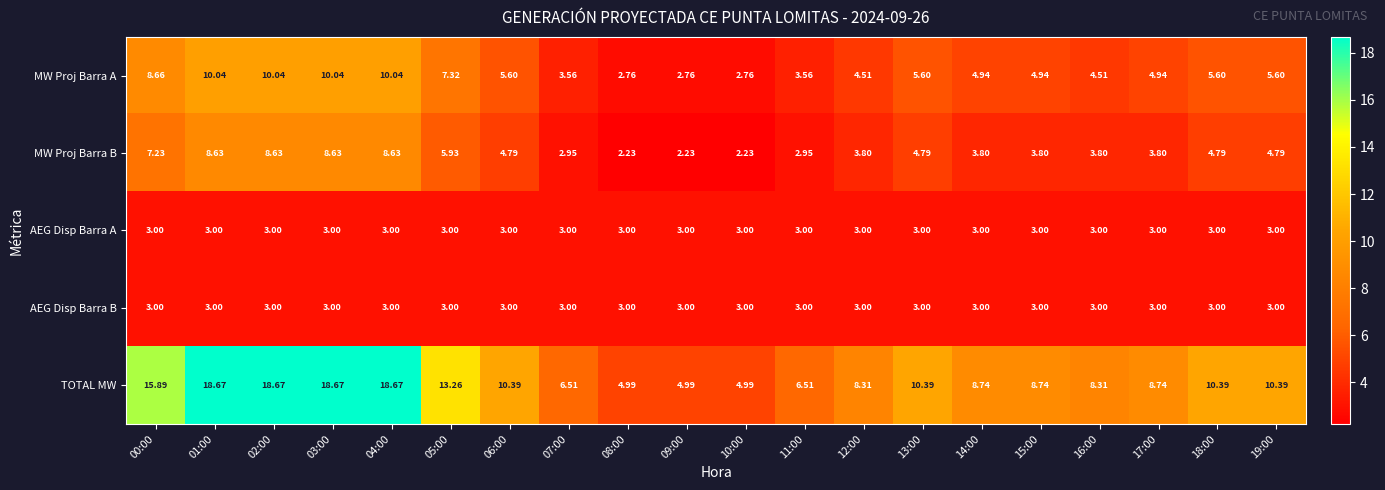

Which series changed the most between 10:00 and 12:00?

TOTAL MW